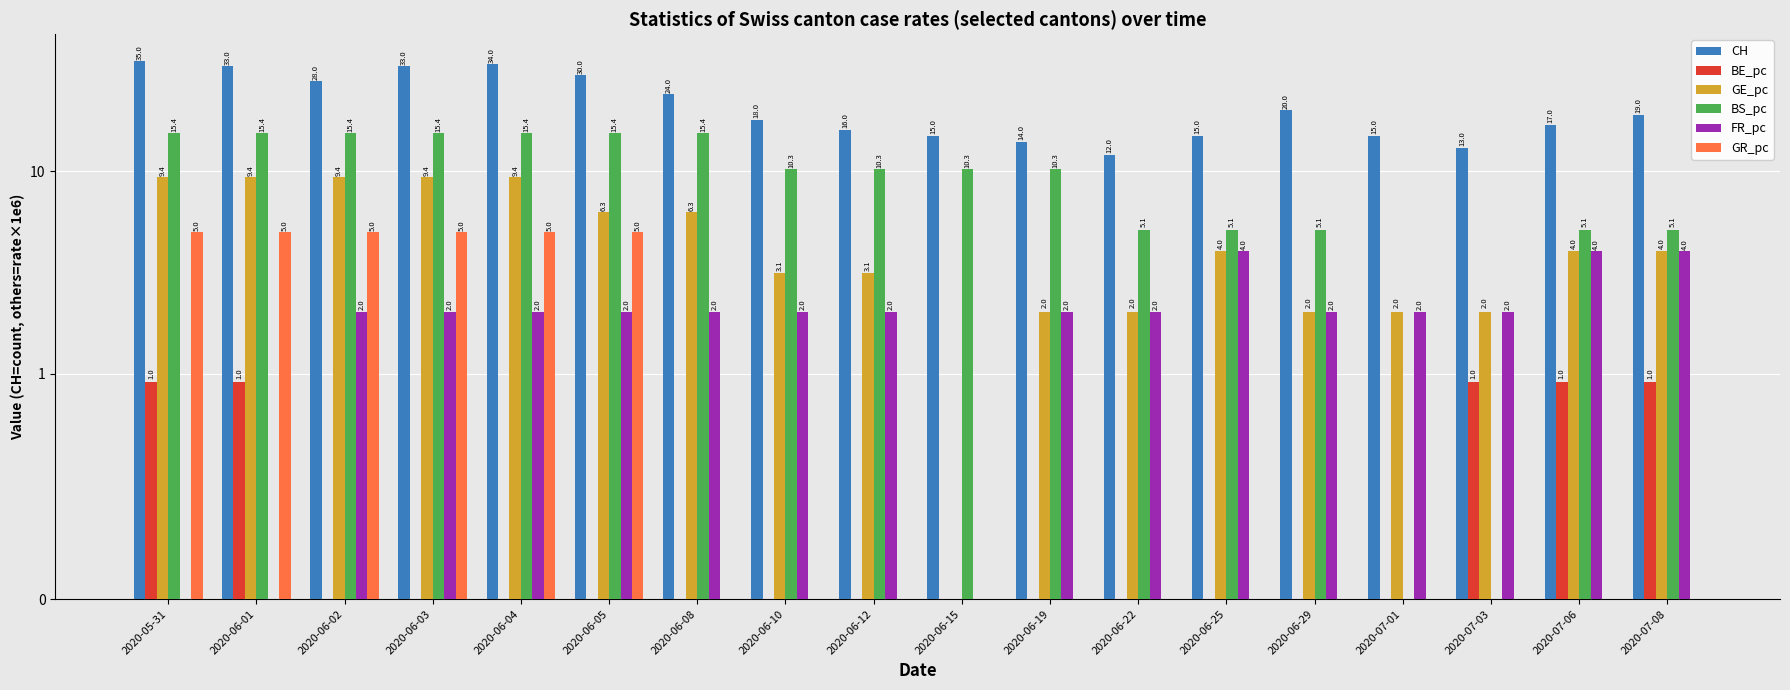

What is the difference between the GR_pc values at 2020-06-22 and 2020-06-04?

5.0